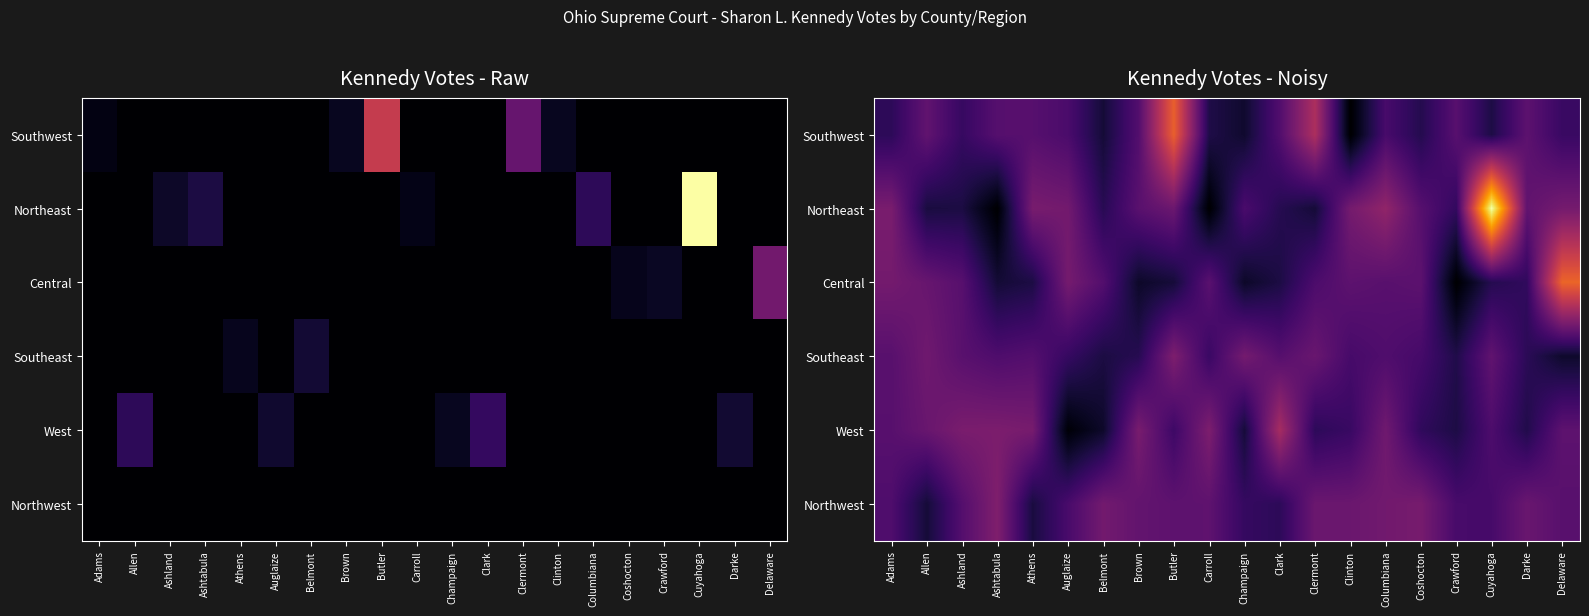

At which category is the sum across all series the highest?

Cuyahoga